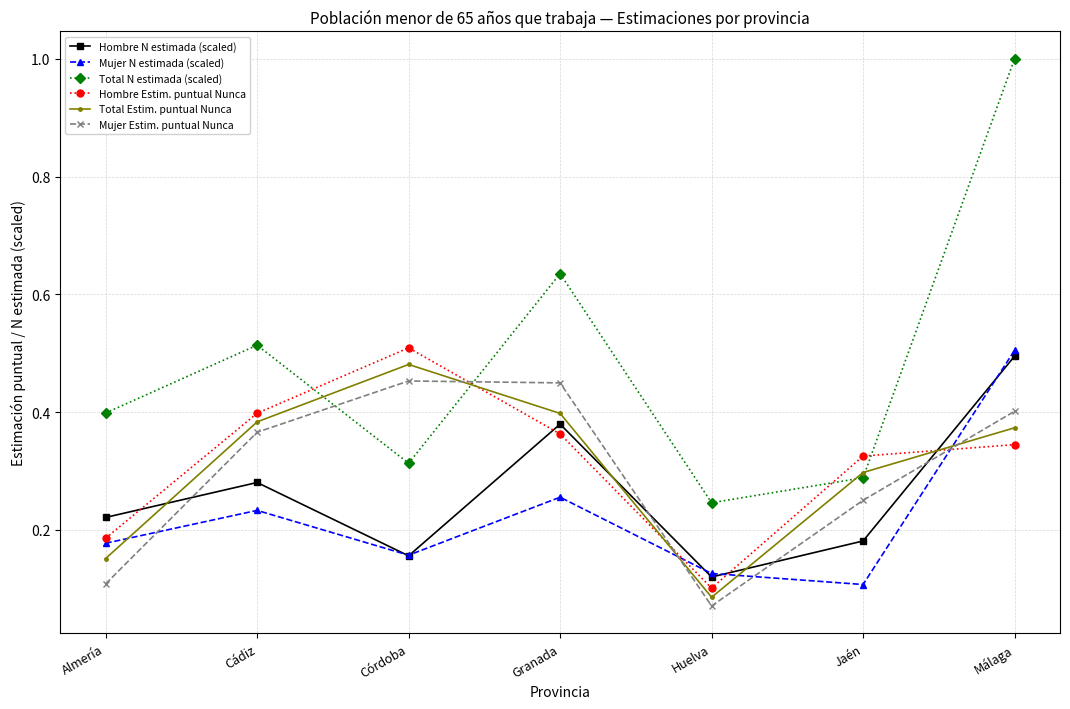

Which series changed the most between Cádiz and Granada?

Total N estimada (scaled)